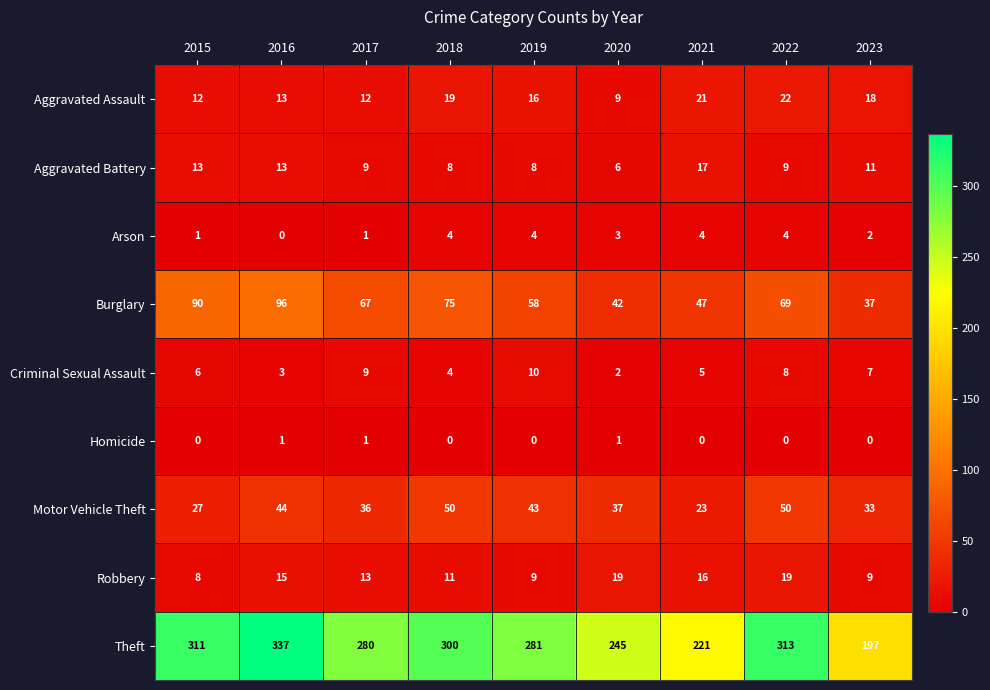

Where does the Robbery series first go above 13?

2016